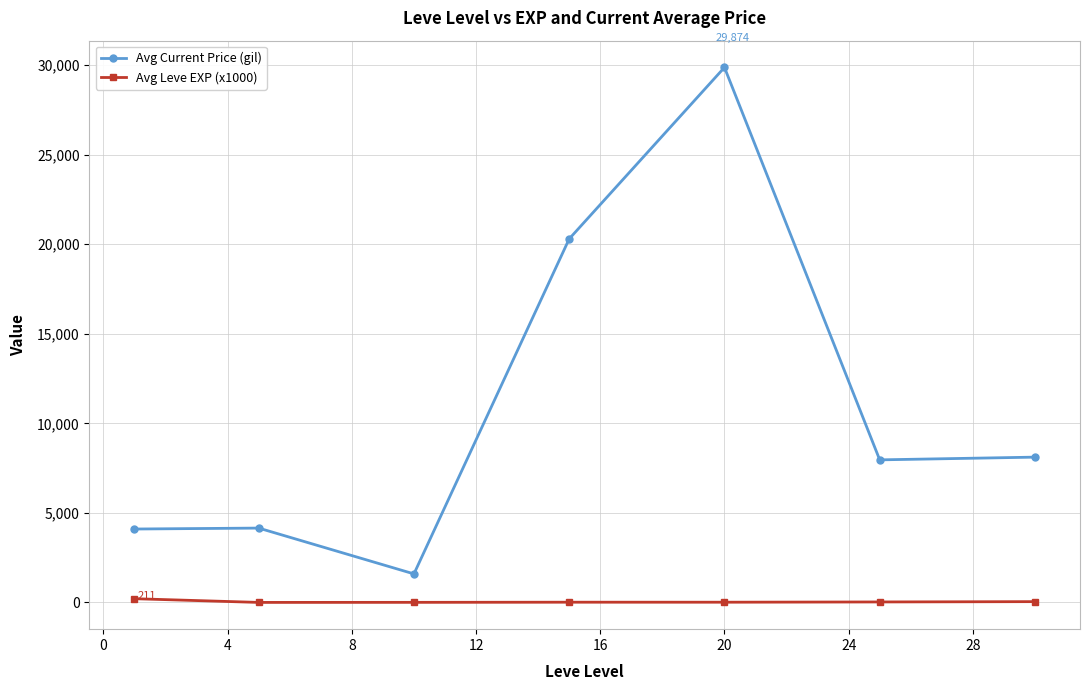

Which series has the largest total across all categories?

Avg Current Price (gil)